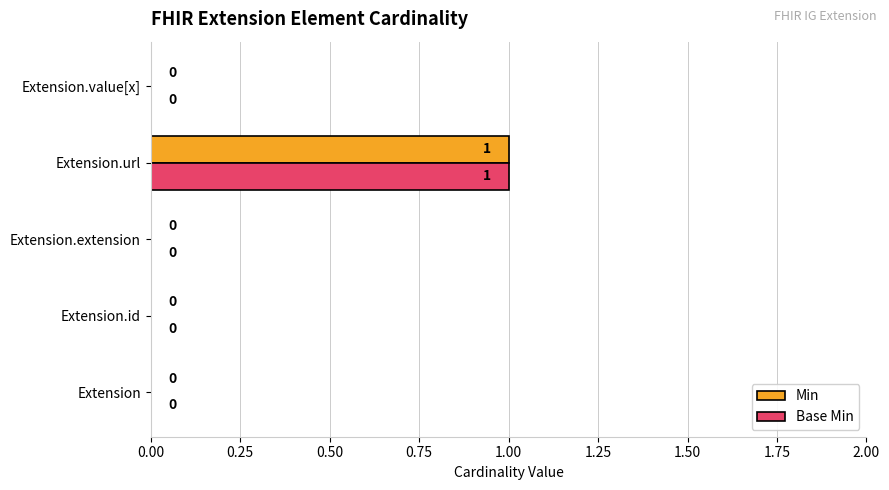

The value of Base Min at Extension.url is 1. True or false?

True